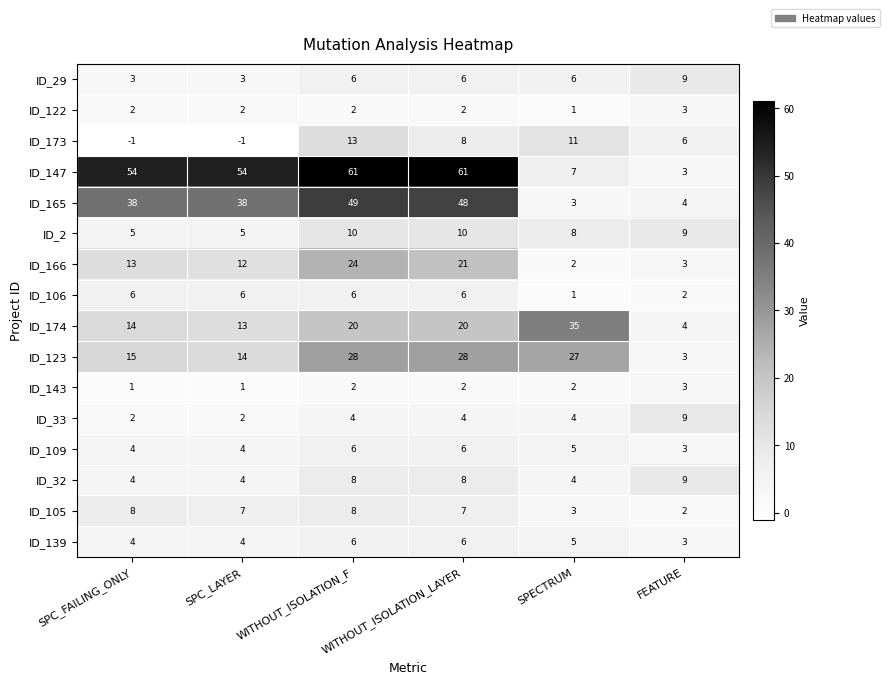

What is the sum of all ID_123 values?

115